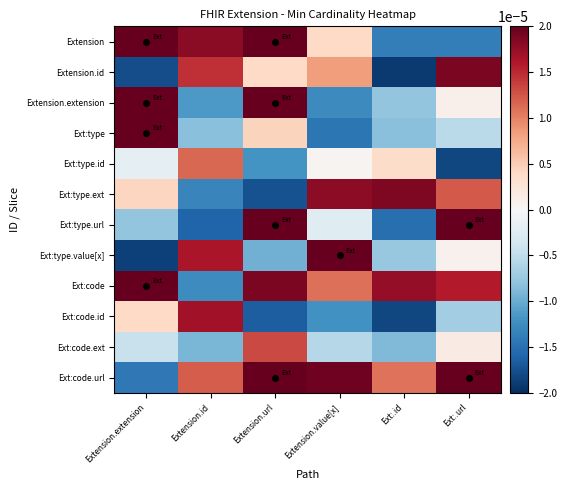

How many categories are shown in the chart?

6